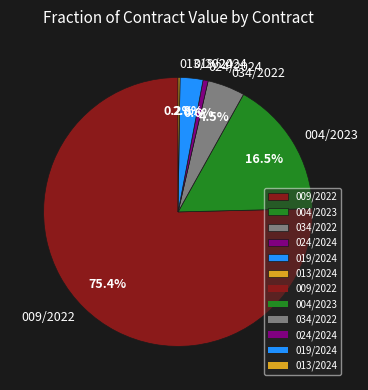

Which category has the biggest portion of the pie?

009/2022